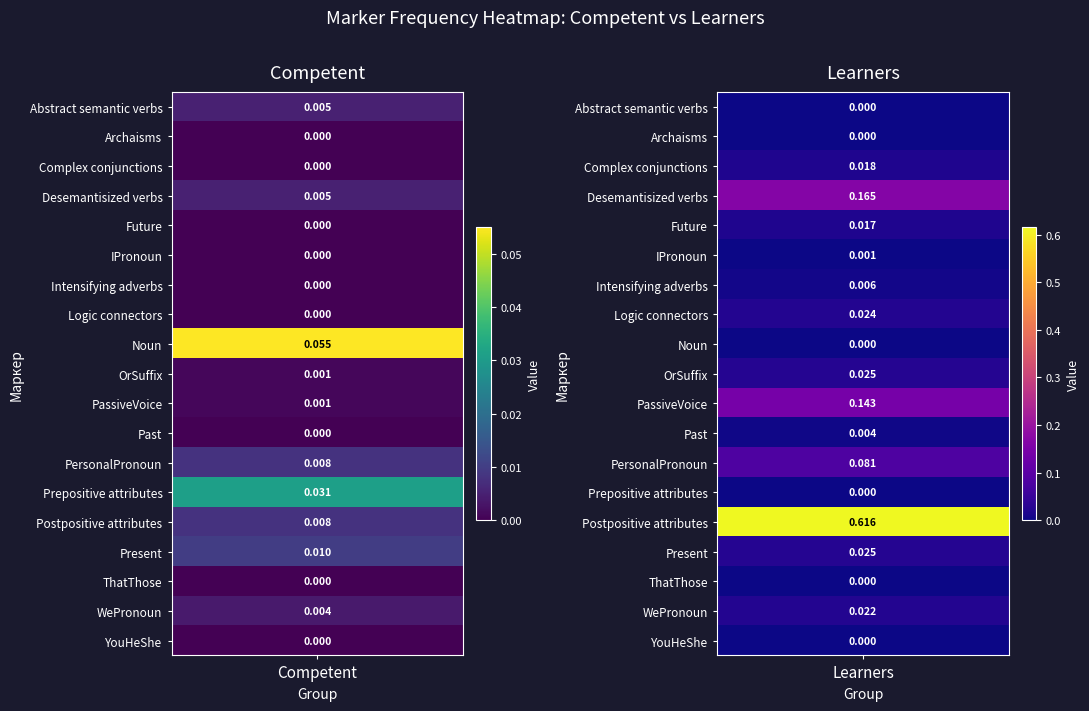

How many data points does each series have?

19